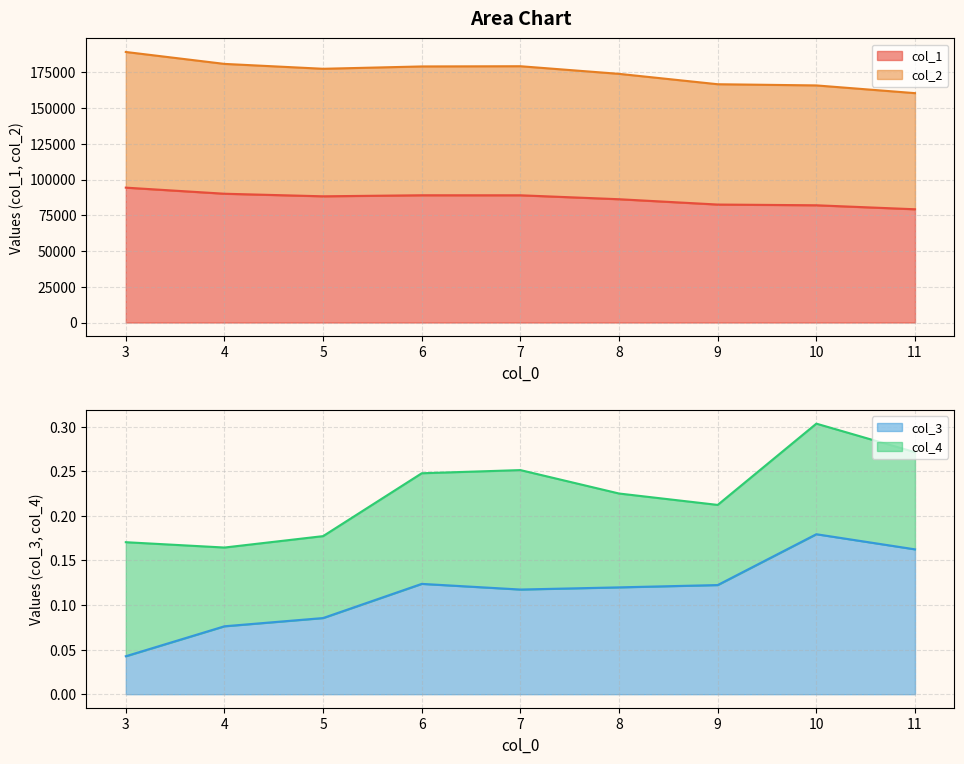

The value of col_1 at 3 is 94322.3. True or false?

True